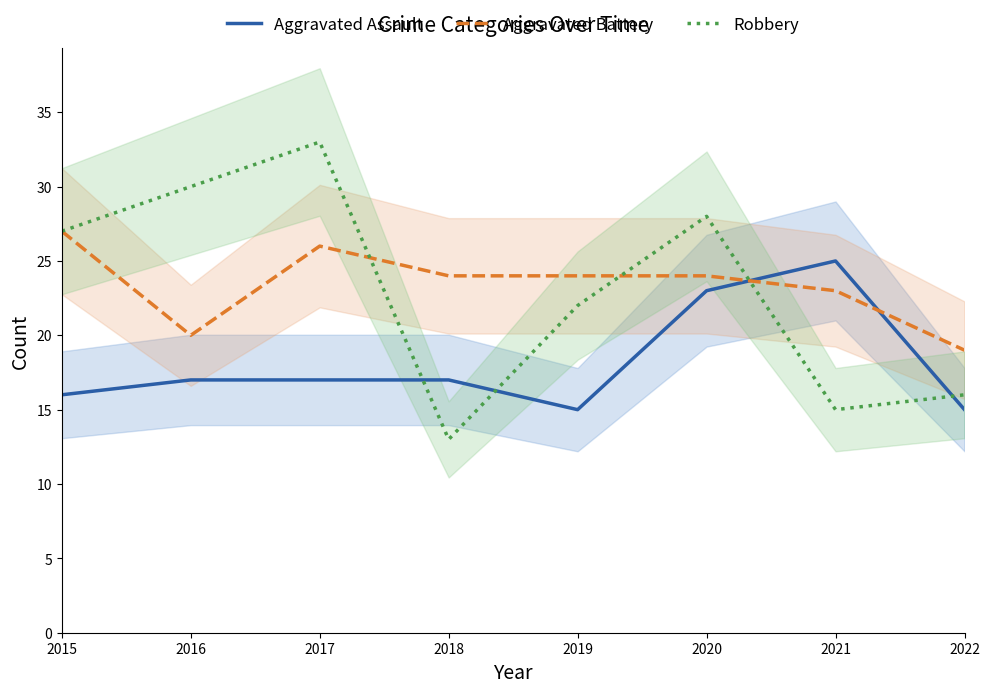

How many distinct data groups are displayed?

3